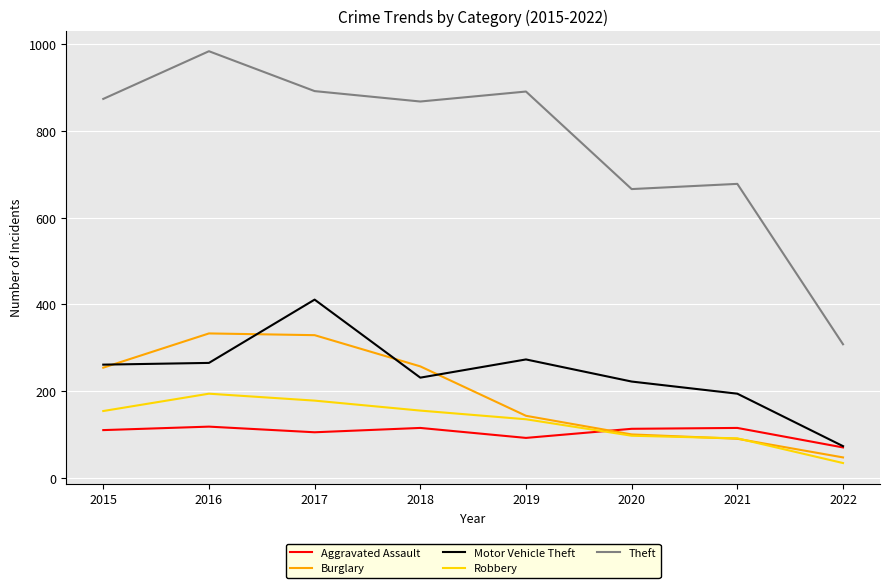

Rank the series by their maximum value, from lowest to highest.

Aggravated Assault, Robbery, Burglary, Motor Vehicle Theft, Theft